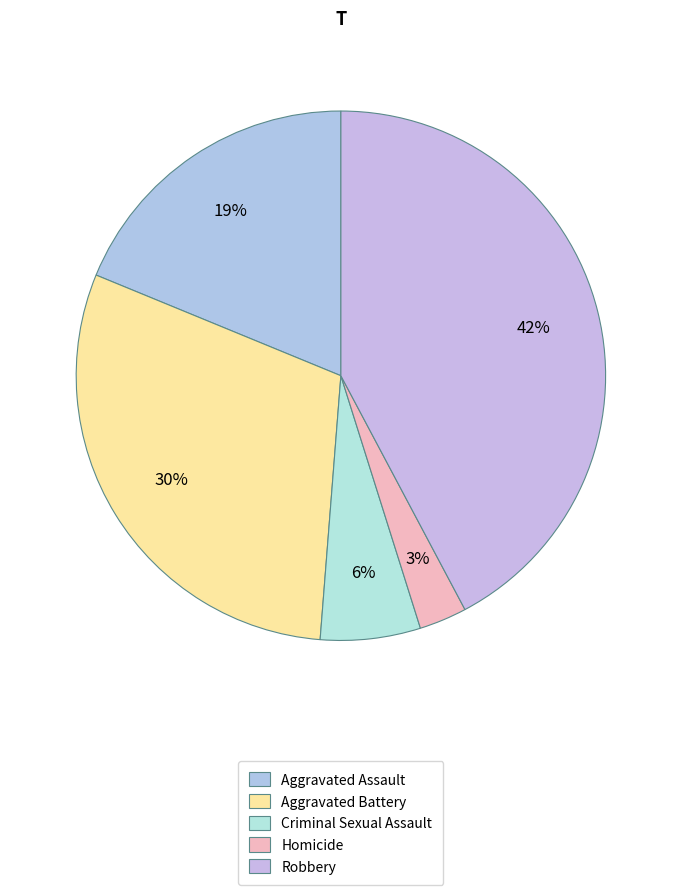

Does Aggravated Assault account for over 50% of the chart?

No